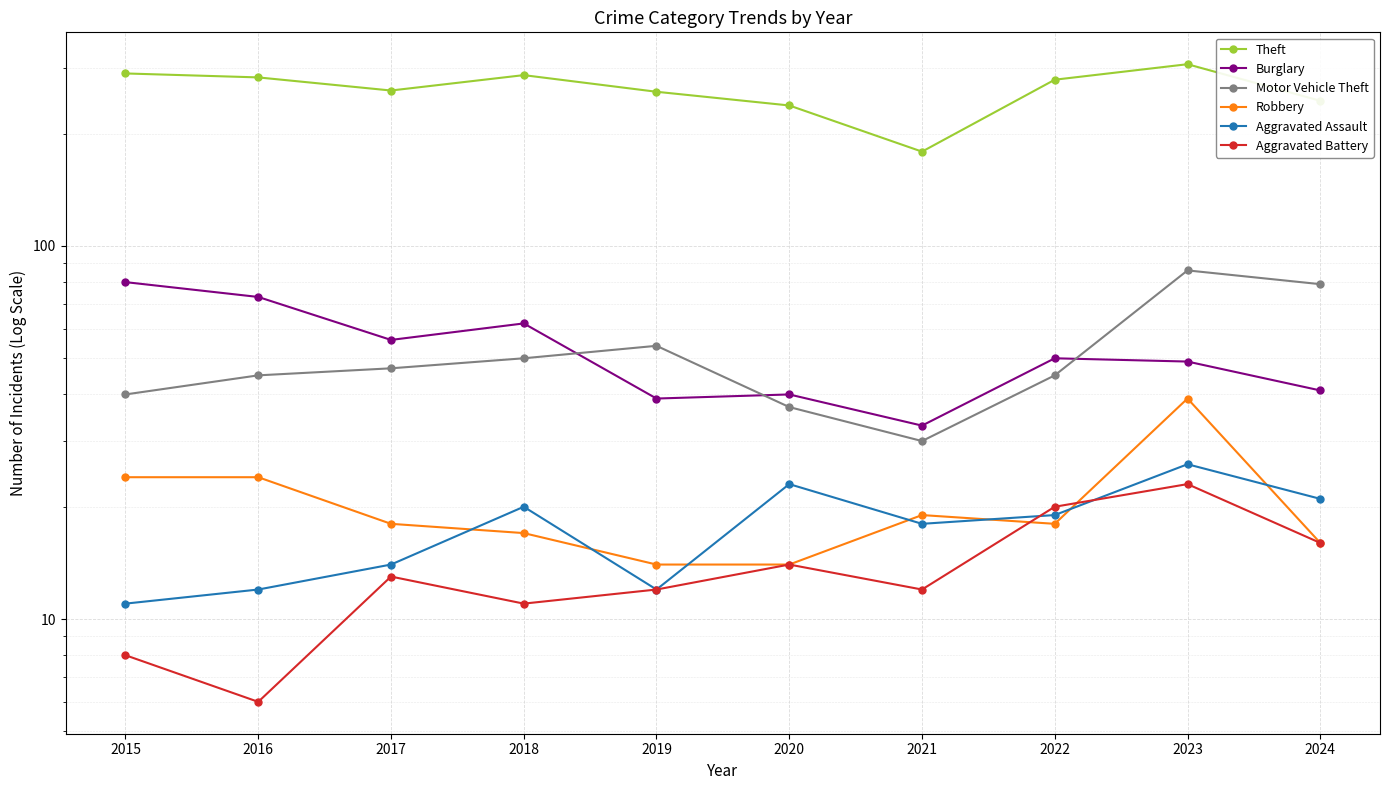

What is the sum of the Aggravated Battery values at 2019 and 2017?

25